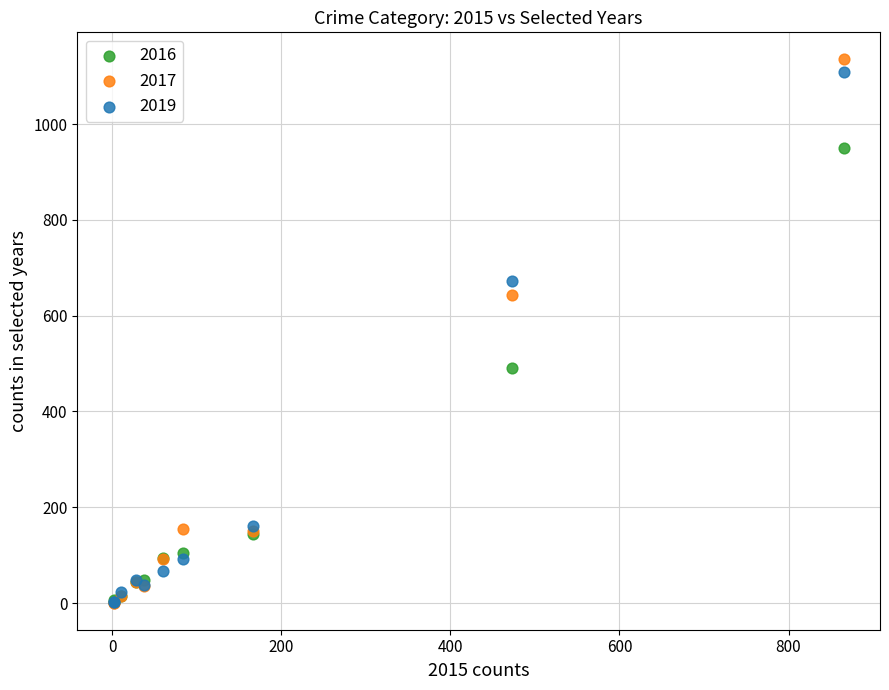

In the 2016 series, what Y value is closest to 477?

491